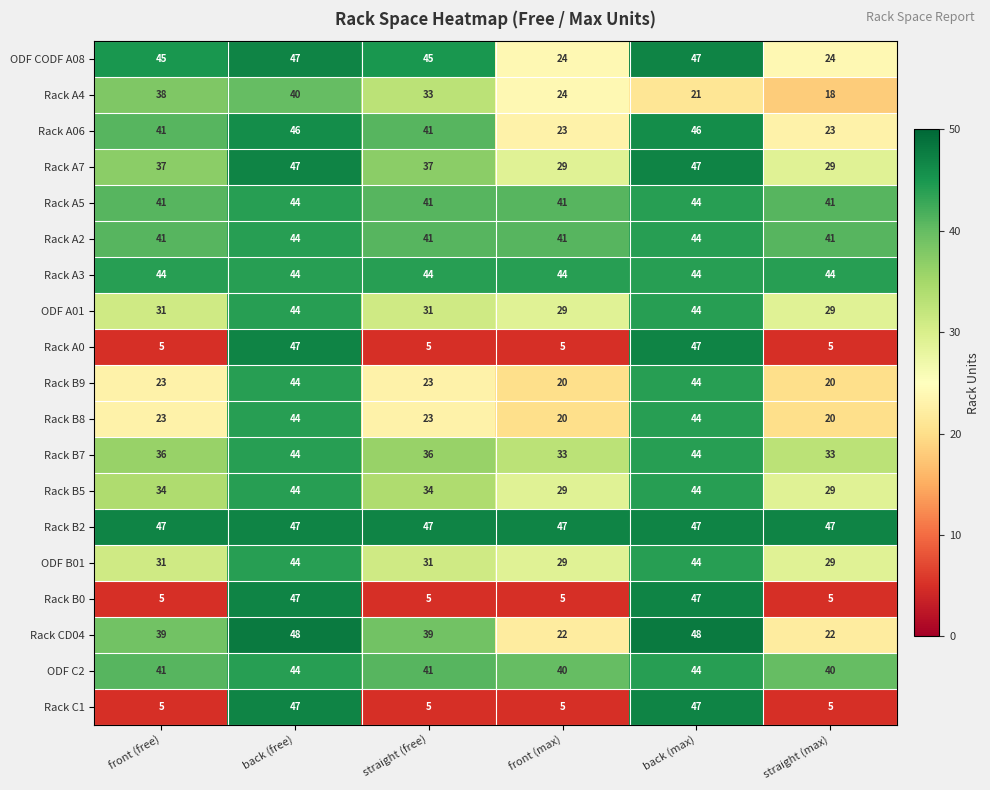

How many distinct data groups are displayed?

19